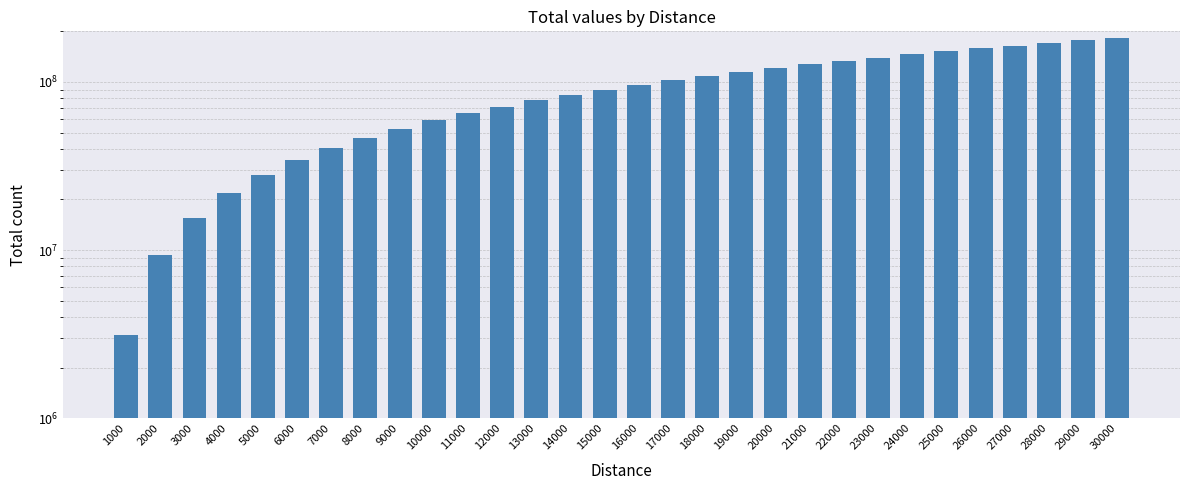

Rank the categories by value from lowest to highest.

1000, 2000, 3000, 4000, 5000, 6000, 7000, 8000, 9000, 10000, 11000, 12000, 13000, 14000, 15000, 16000, 17000, 18000, 19000, 20000, 21000, 22000, 23000, 24000, 25000, 26000, 27000, 28000, 29000, 30000